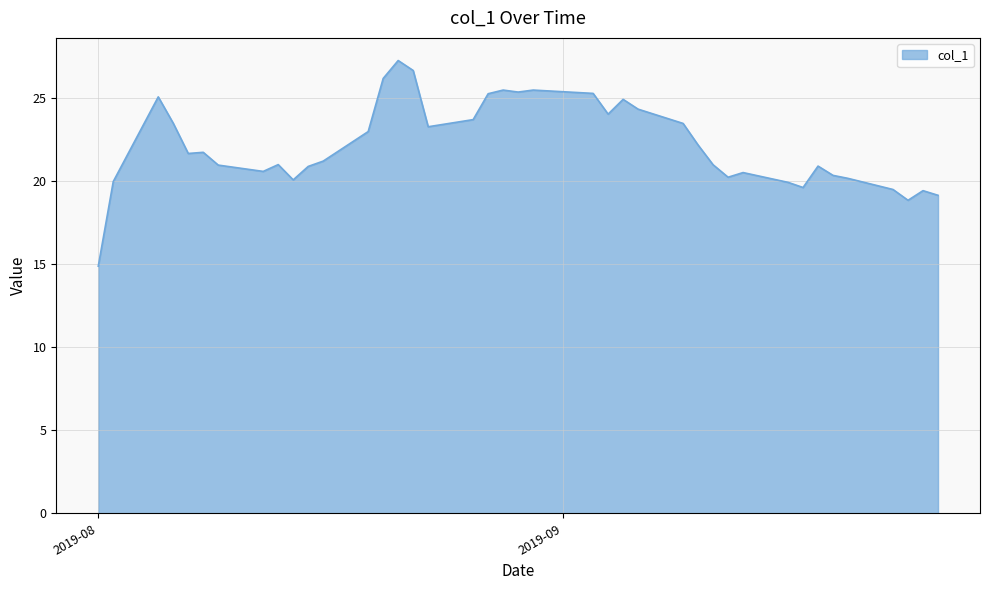

What is the maximum value shown in the chart?

27.3